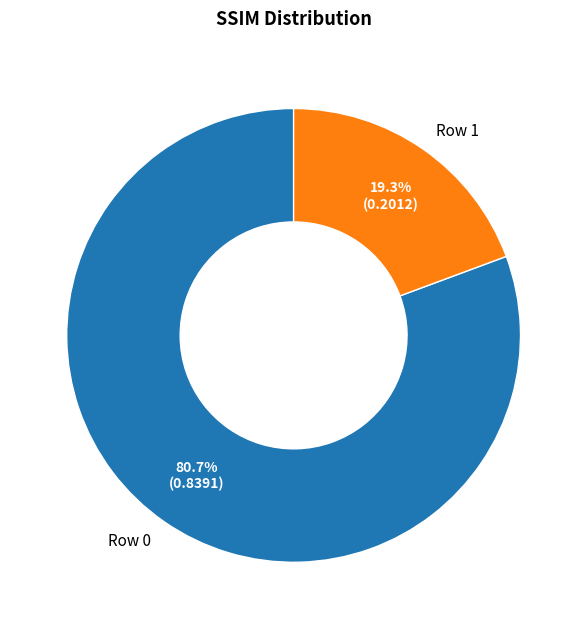

Is there any slice that represents more than half of the pie?

Yes